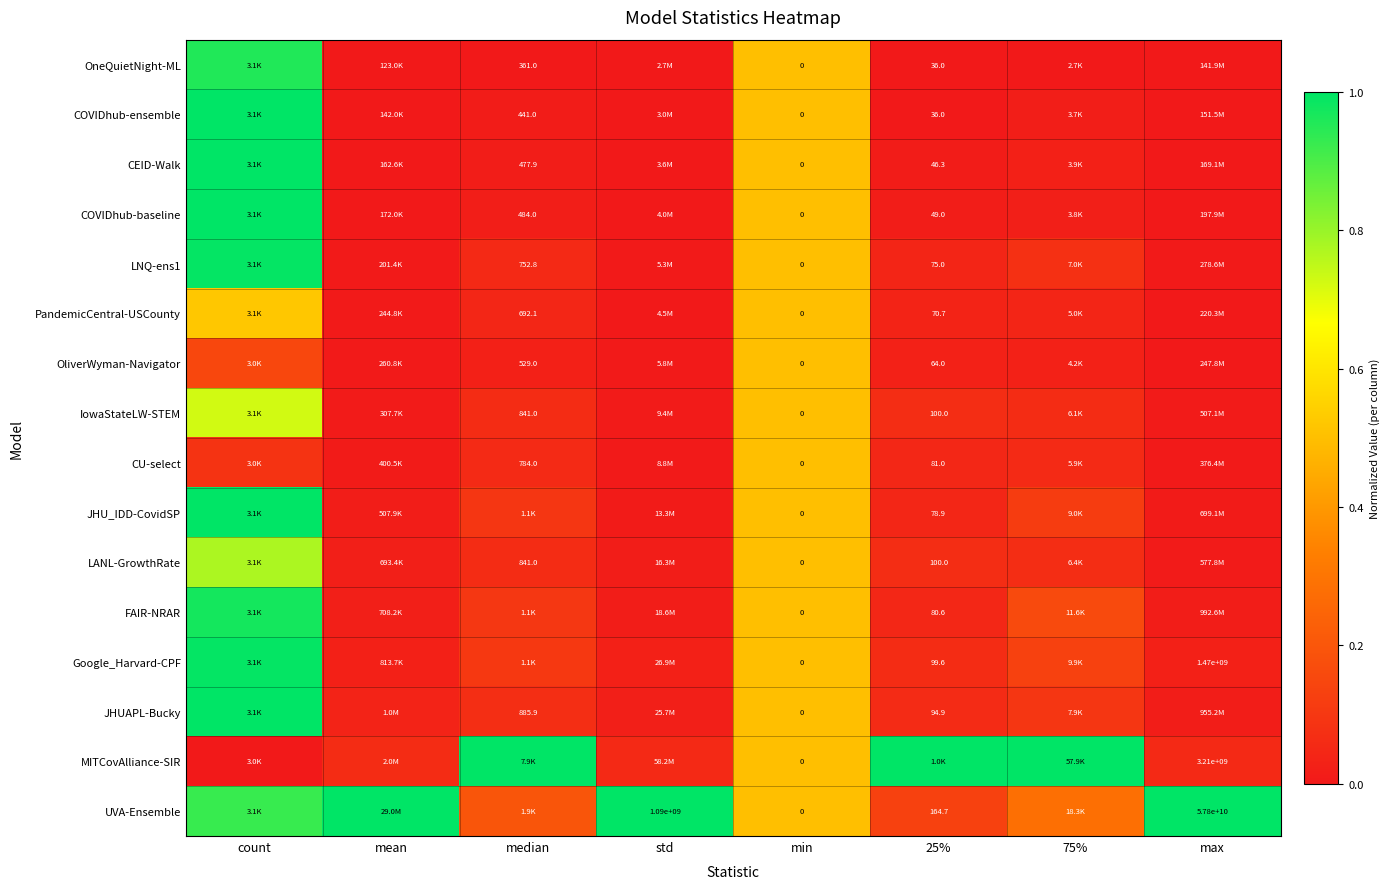

Is the value of LANL-GrowthRate at 25% greater than the value of CU-select at median?

No